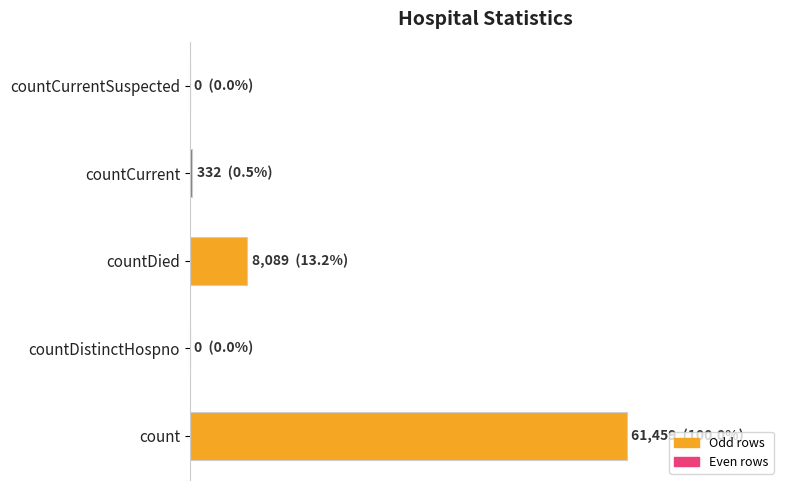

What is the greatest value displayed?

61459